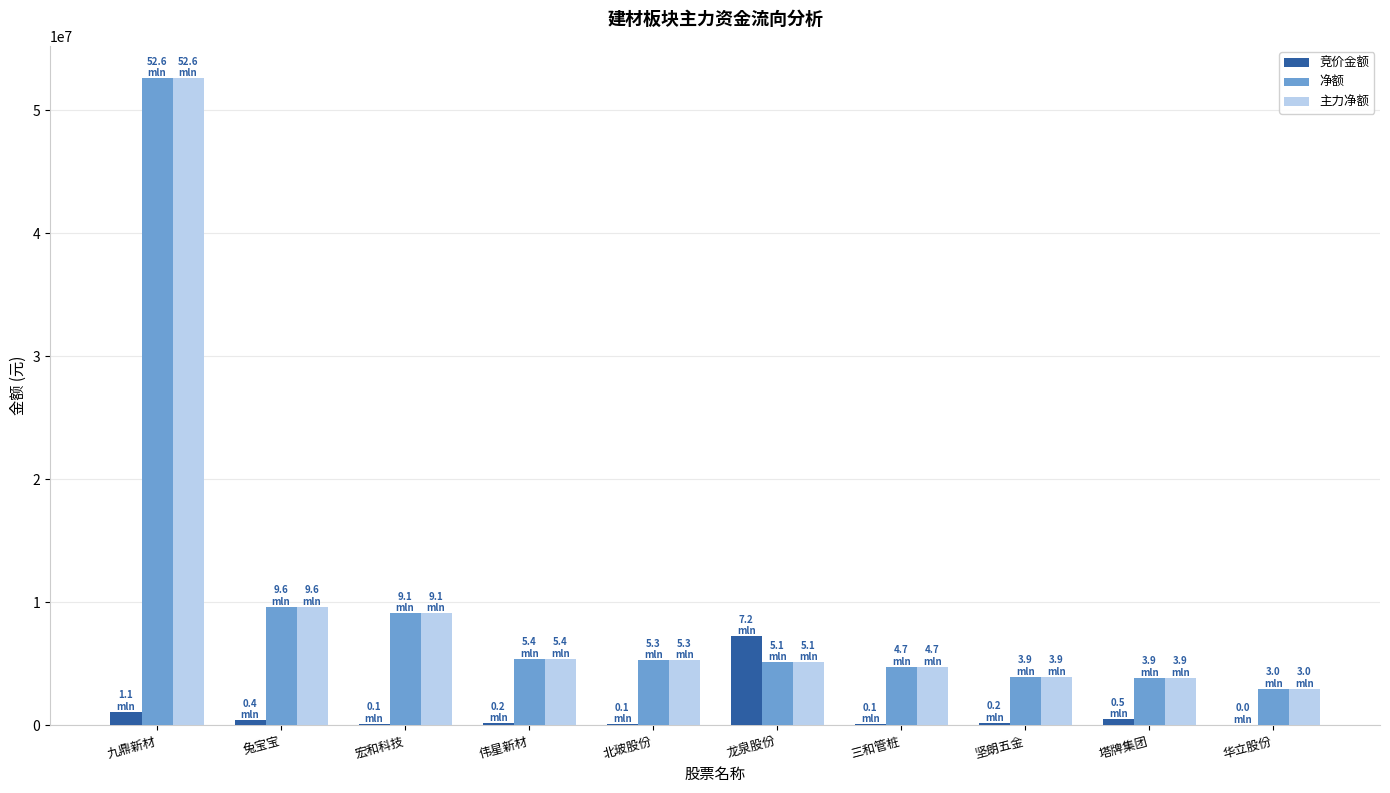

True or false: 主力净额 has a value of 4128102 at 兔宝宝.

False